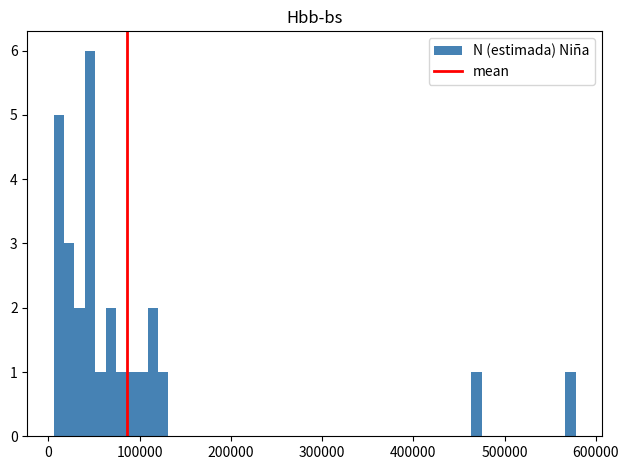

Around what value on the x-axis is the tallest bar? Give the approximate position of its centre, as read against the axis.

50000